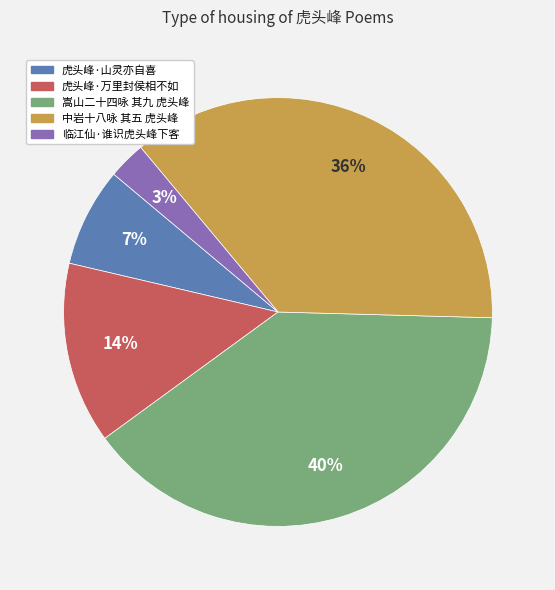

Is there a majority slice in this chart?

No